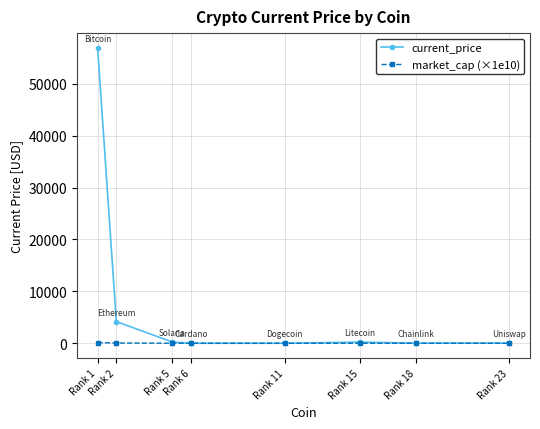

How many values in the market_cap (×1e10) series exceed 5?

4